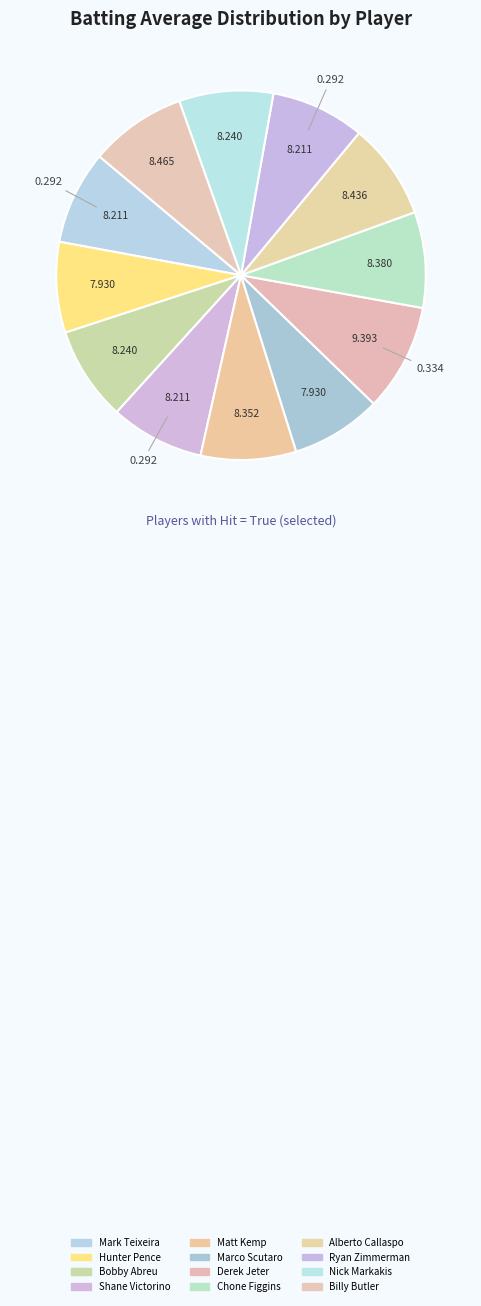

How many segments does this pie chart have?

12